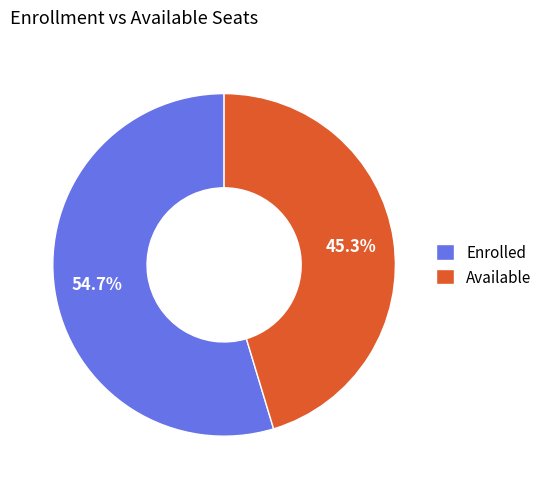

What percentage is NOT represented by Available?

54.7%